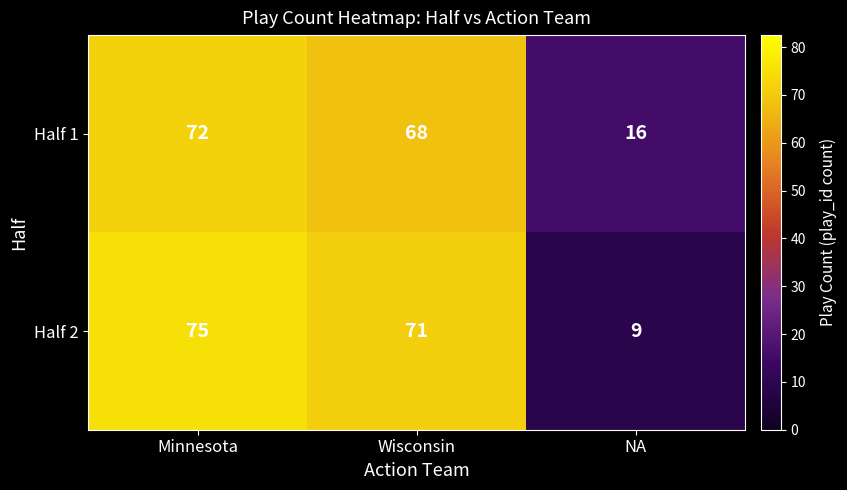

What is the sum of all Half 1 values?

156